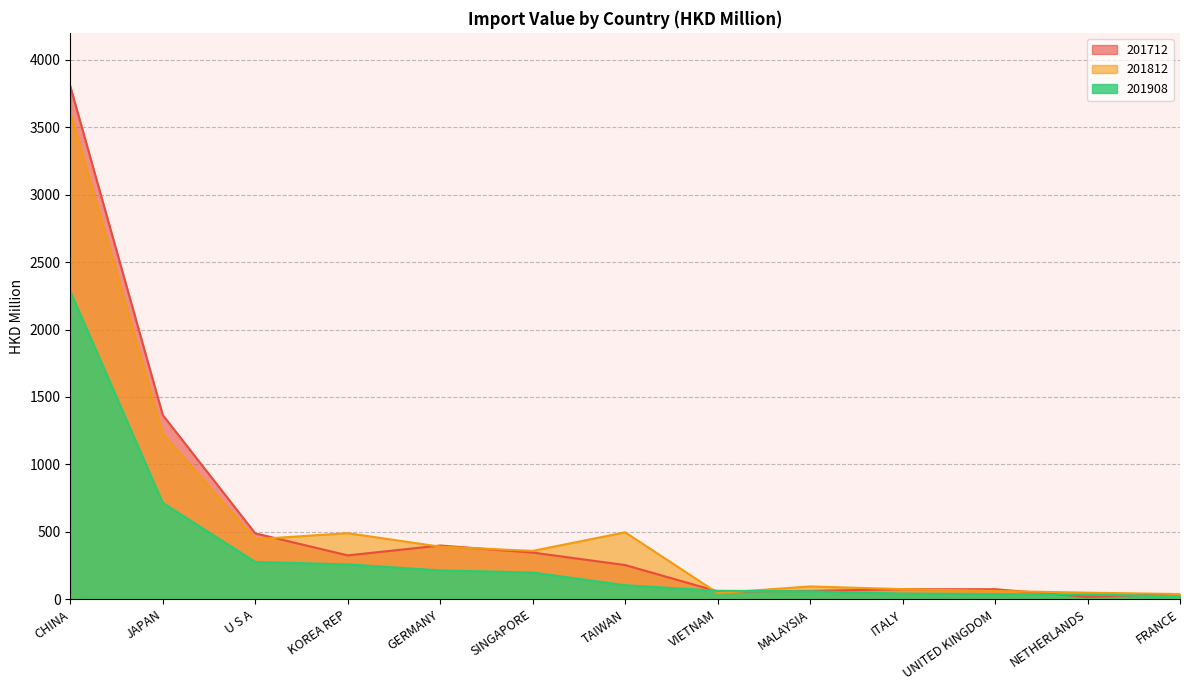

How many lines are shown in the chart?

3